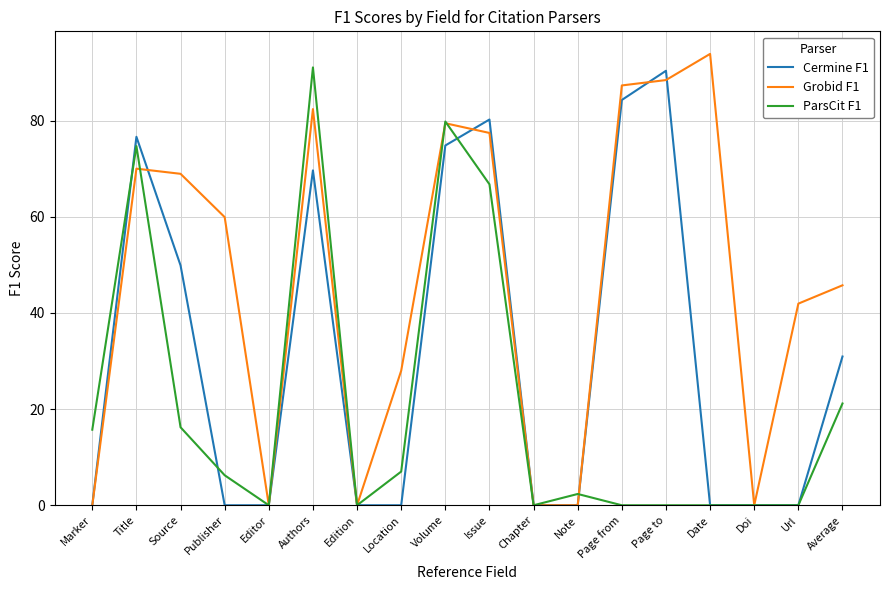

What position from the left is Source?

3